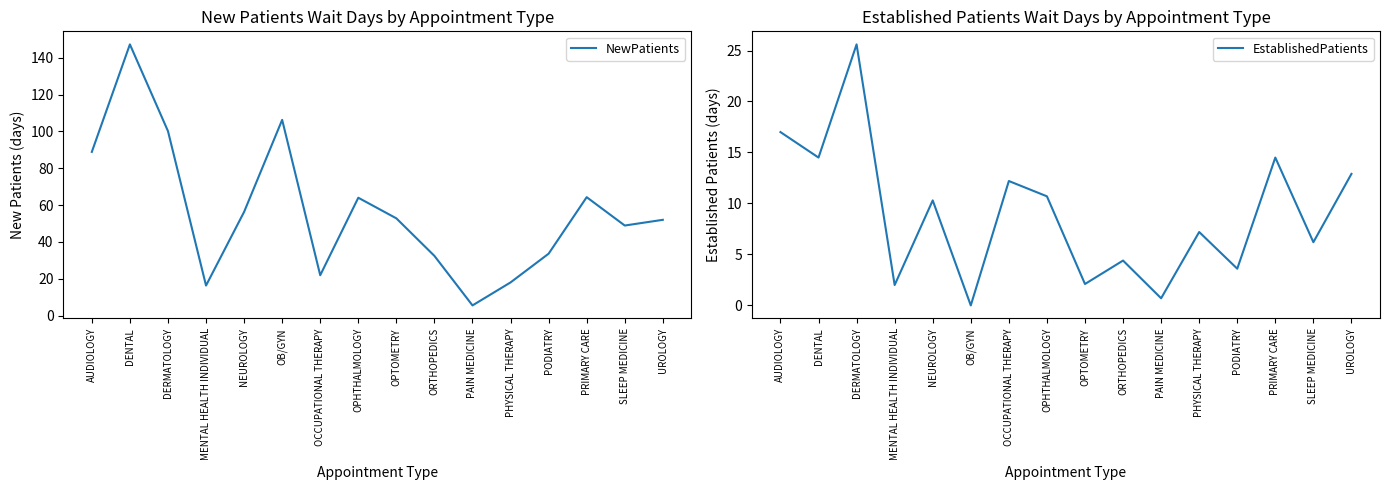

How many values in the NewPatients series exceed 52?

8